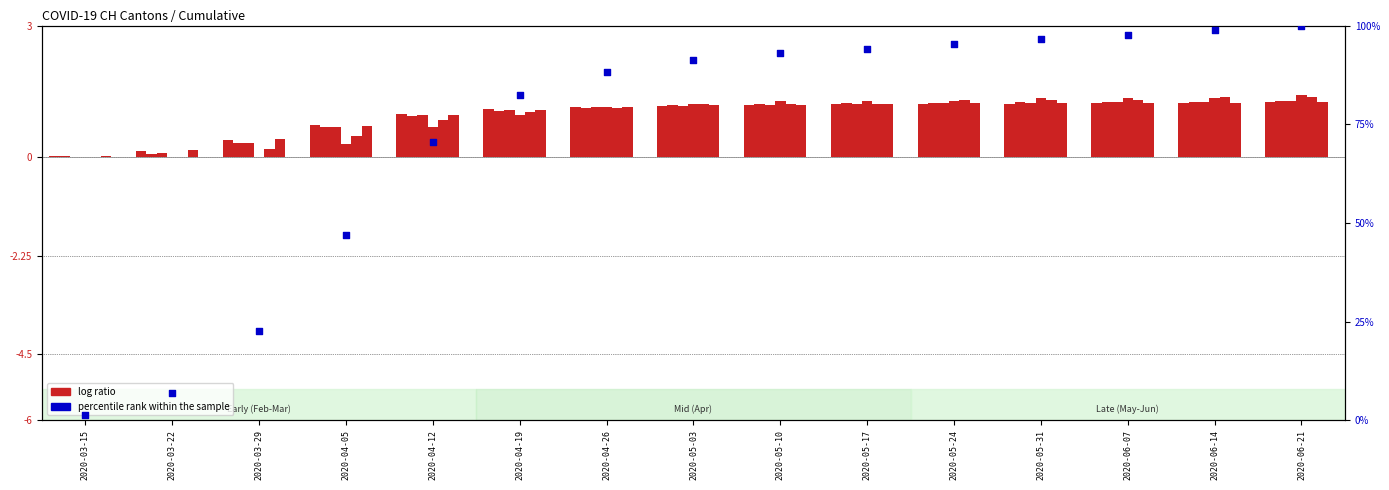

Which series has the widest spread of Y values?

percentile rank within the sample